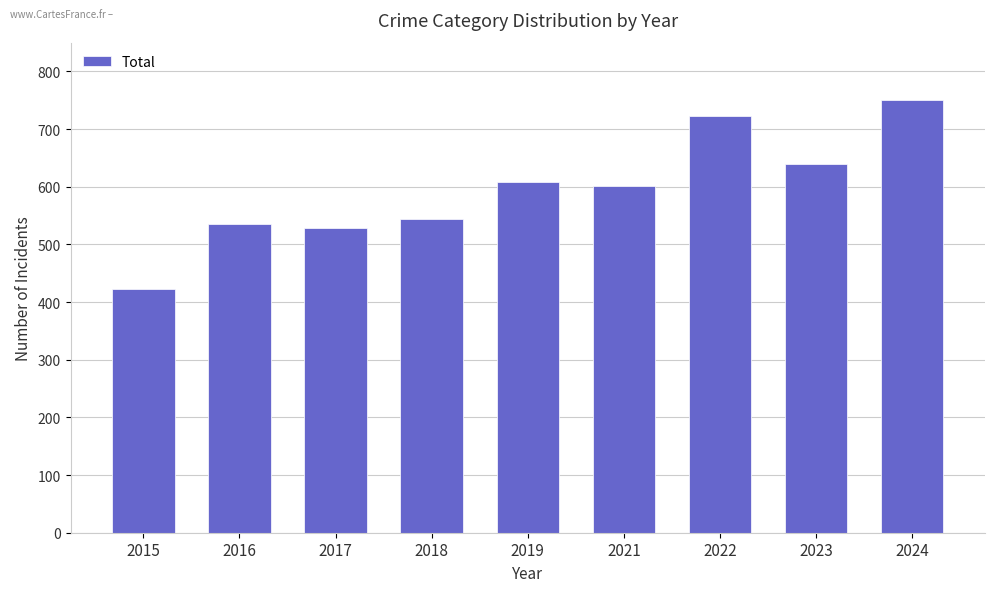

Reading left to right, list all the values displayed in this chart.

2015=423	2016=535	2017=528	2018=545	2019=608	2021=602	2022=722	2023=640	2024=750